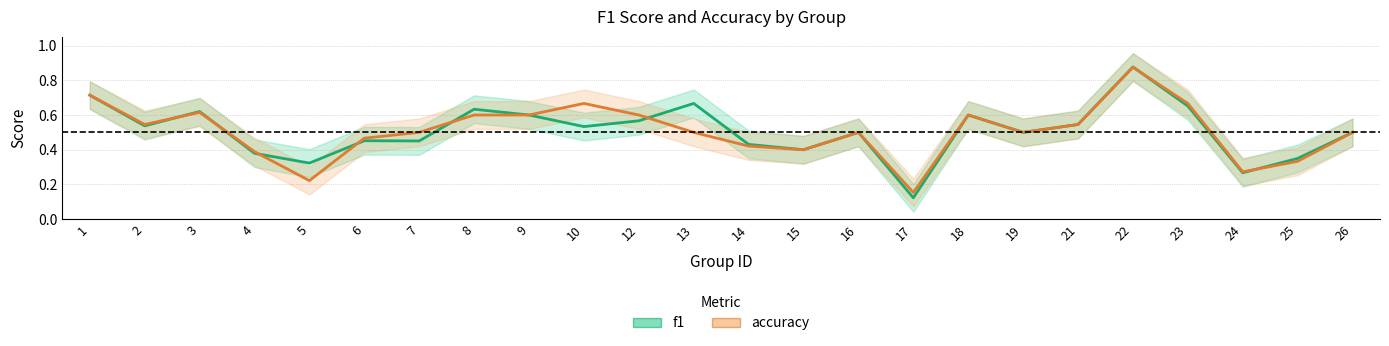

What is the spread (max minus min) of values at 10?

0.1